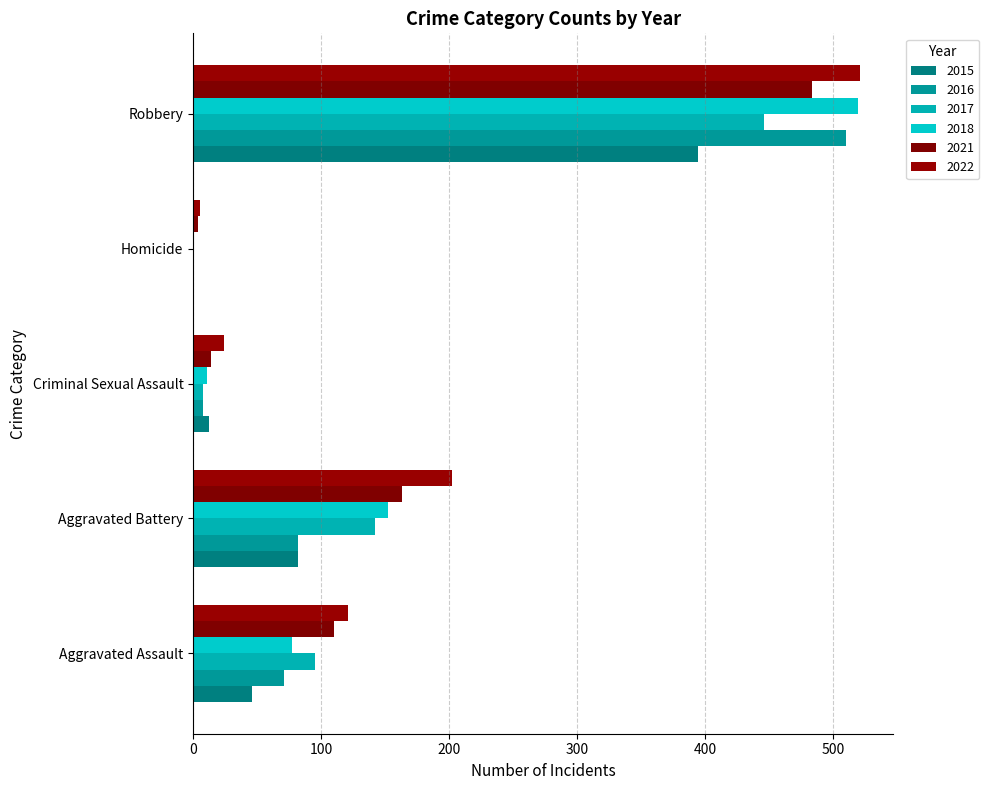

At which category is the sum across all series the highest?

Robbery